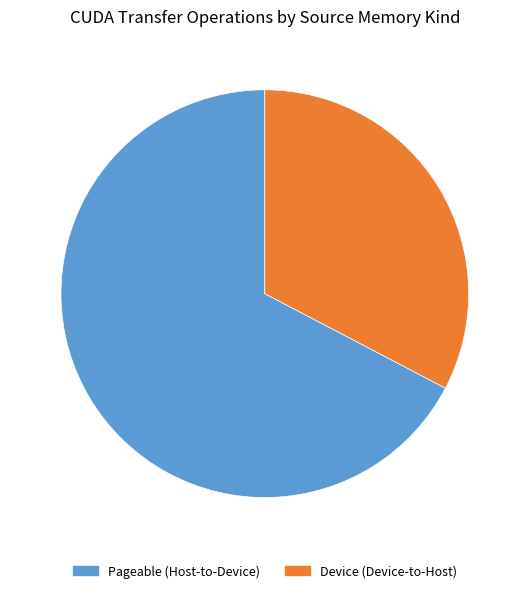

How many segments does this pie chart have?

2